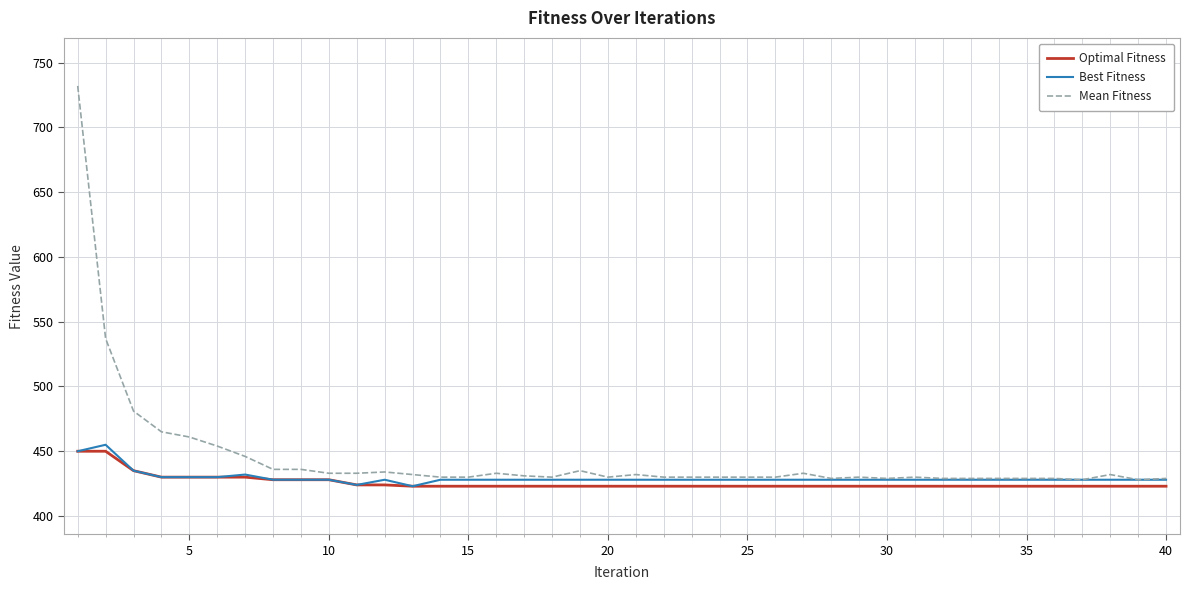

What is the minimum value shown in the chart?

423